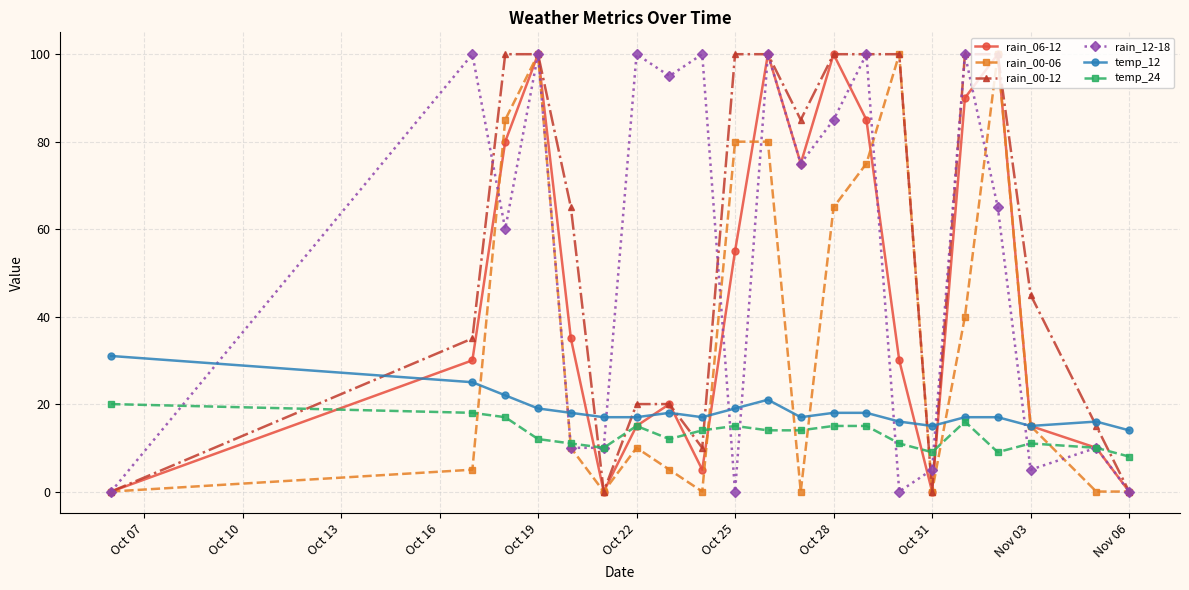

What is the average value of the temp_24 series?

13